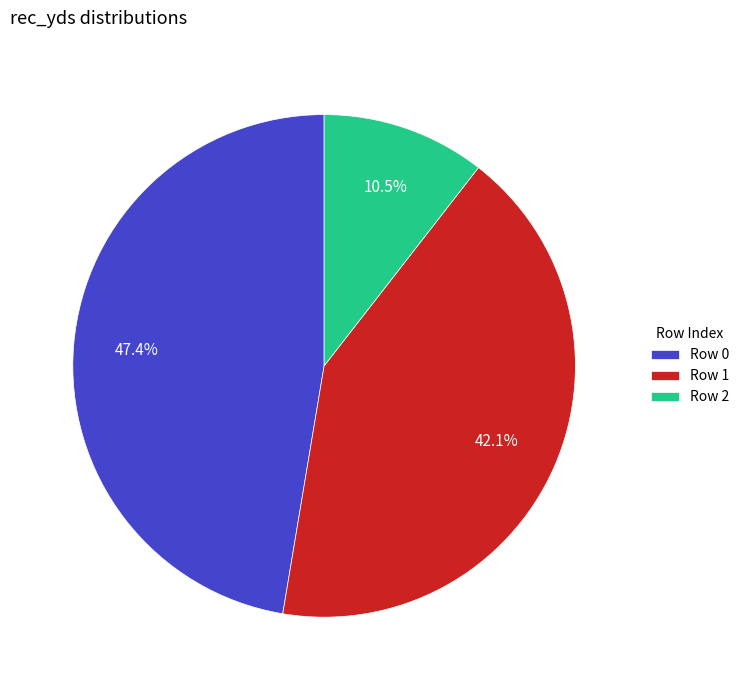

Count the number of slices in the pie.

3